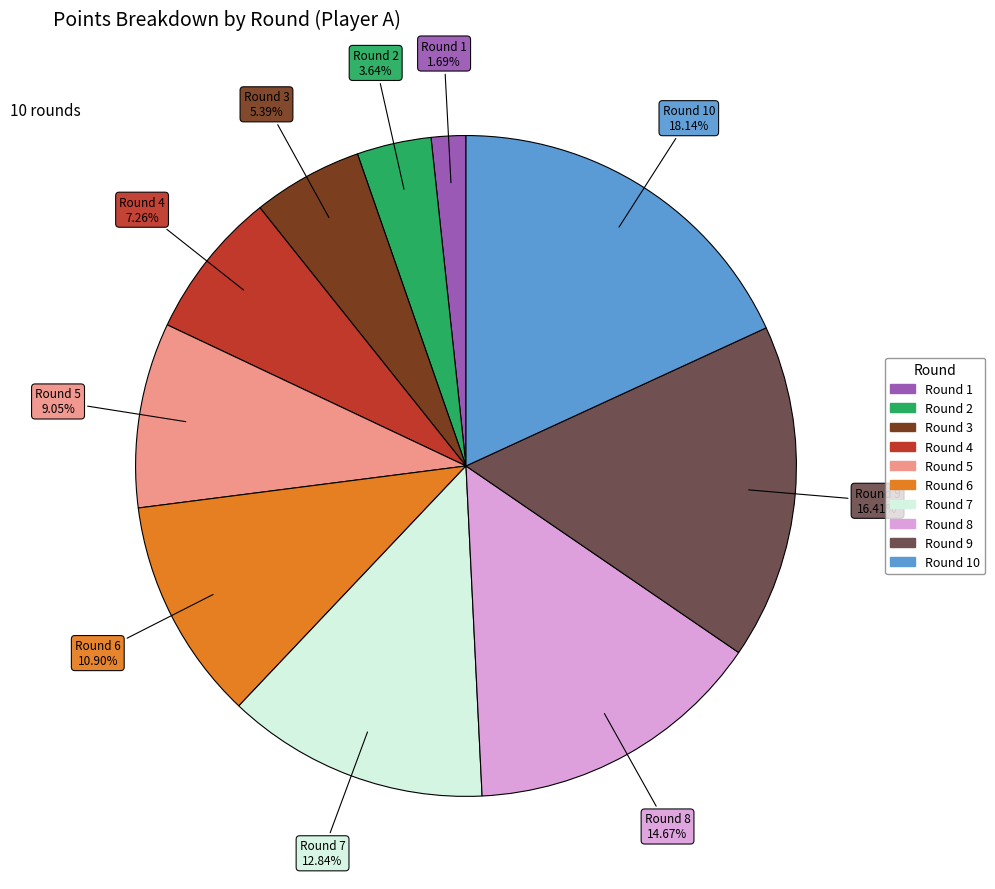

Is there any slice that represents more than half of the pie?

No